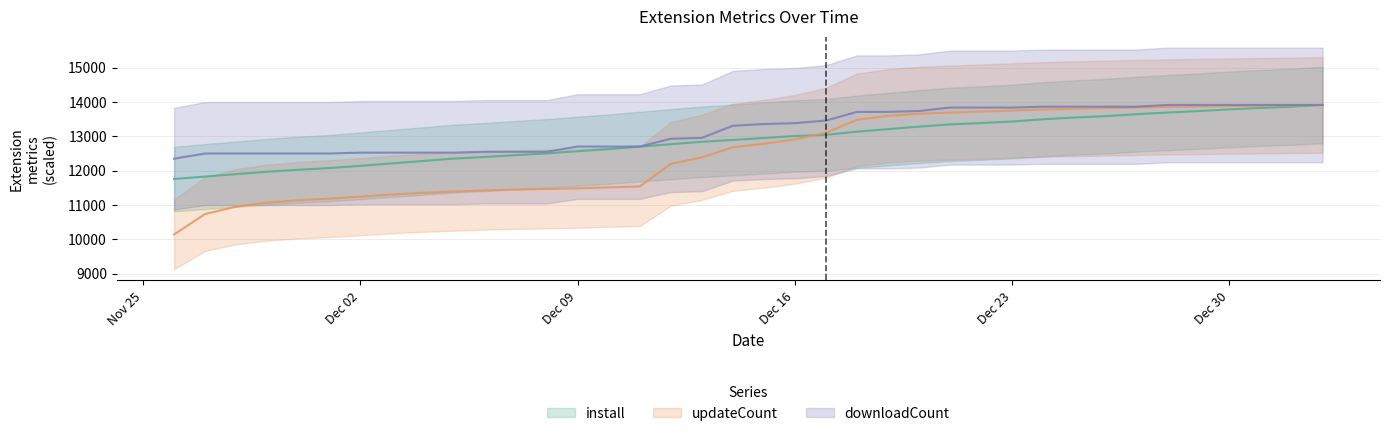

What is the lowest value of the install series?

11755.0